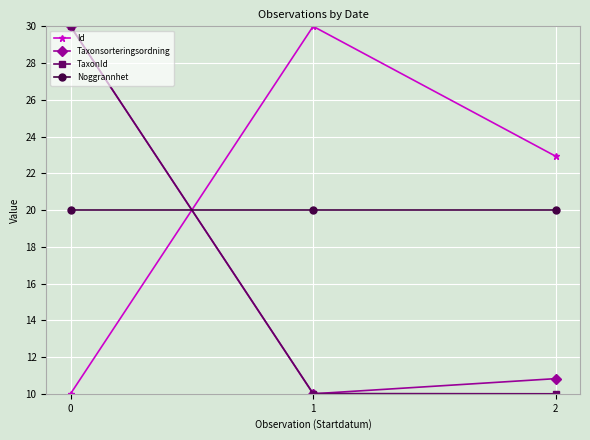

What is the highest value of the Taxonsorteringsordning series?

30.0